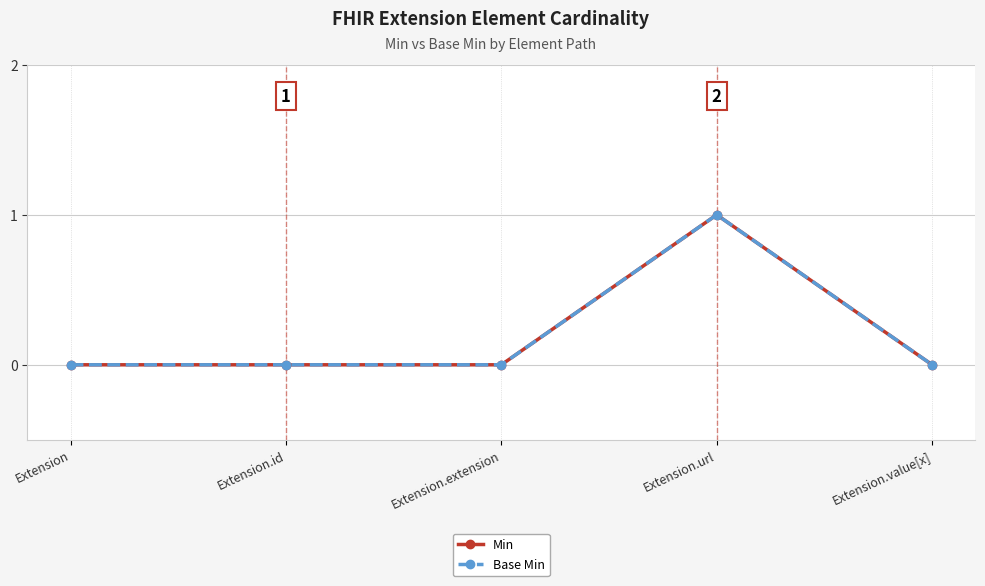

True or false: Min has more than 0 points higher than both neighbors.

True